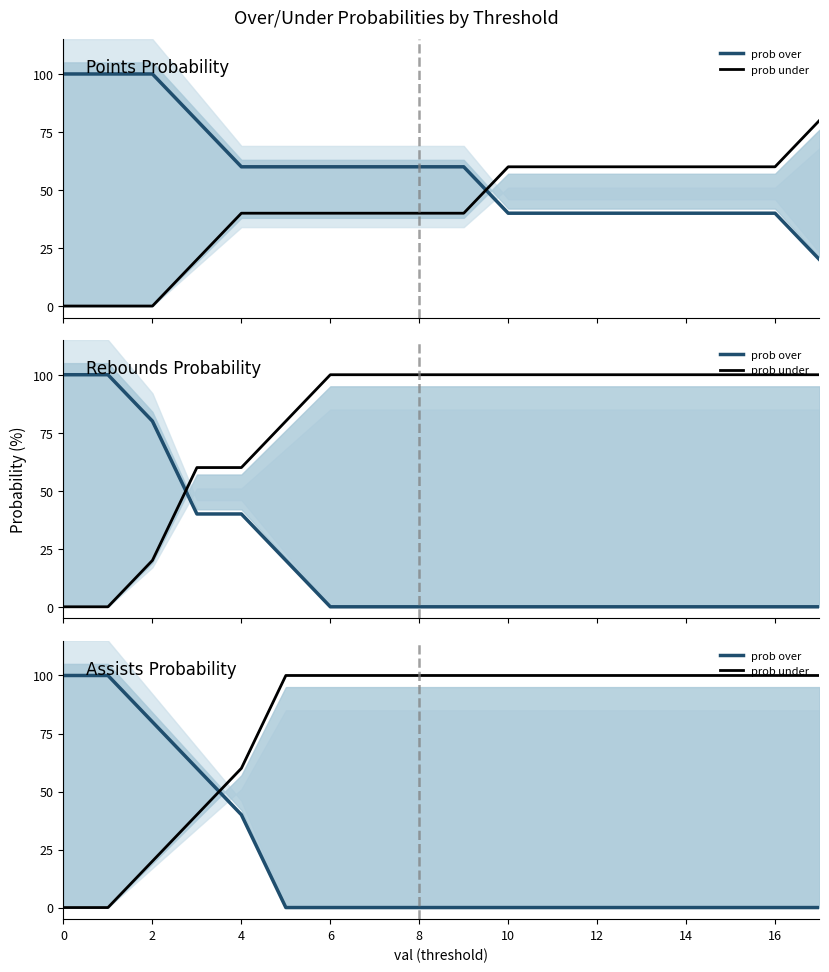

What is the difference between the maximum and minimum values in the prob under series?

100